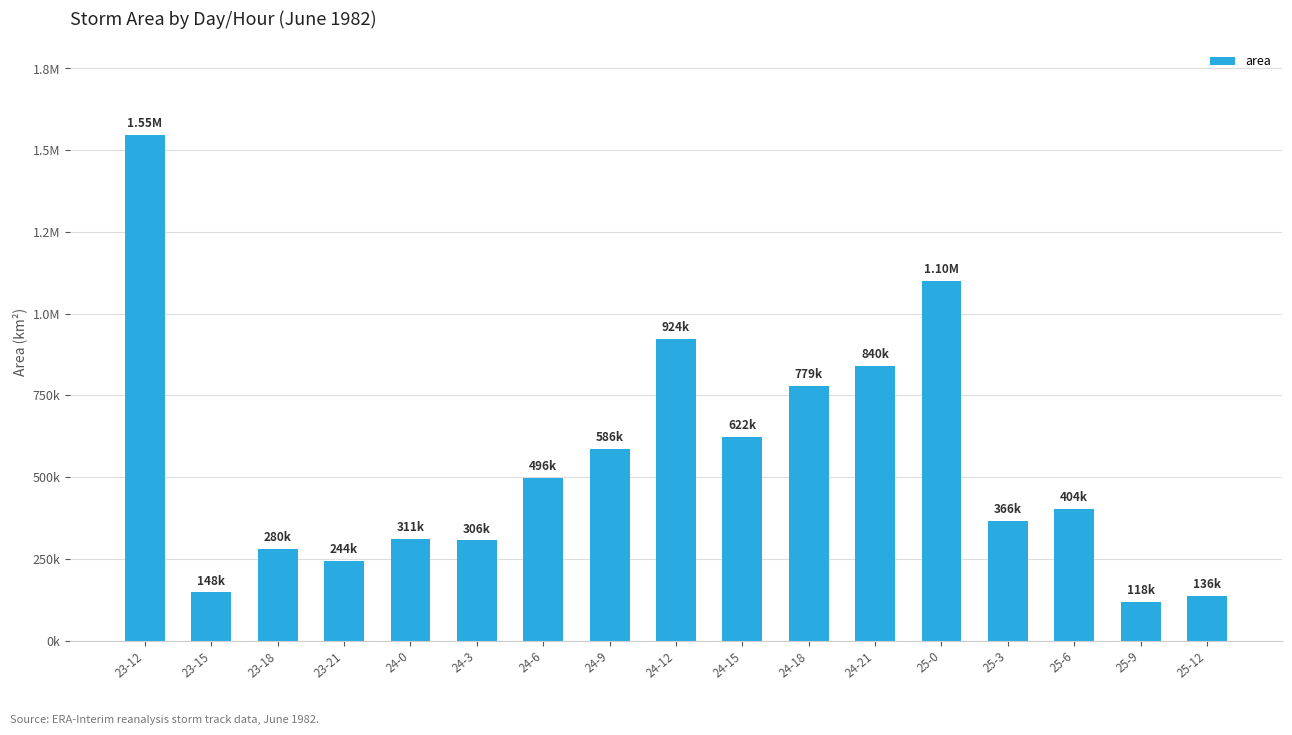

Are the bars horizontal?

No